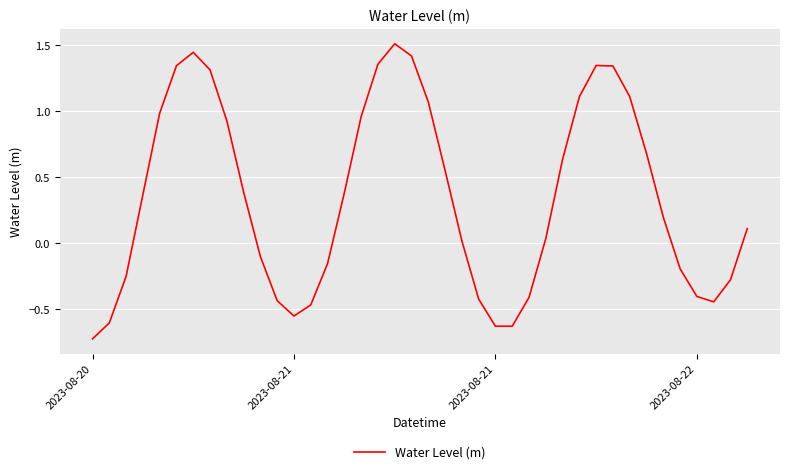

How many values are below 0?

16